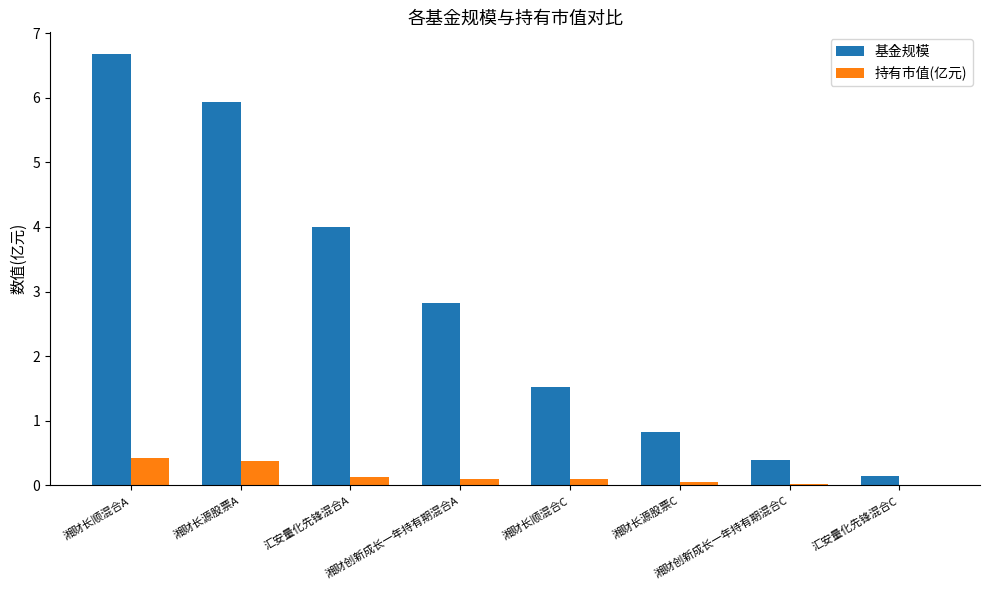

What is the sum of all 基金规模 values?

22.3